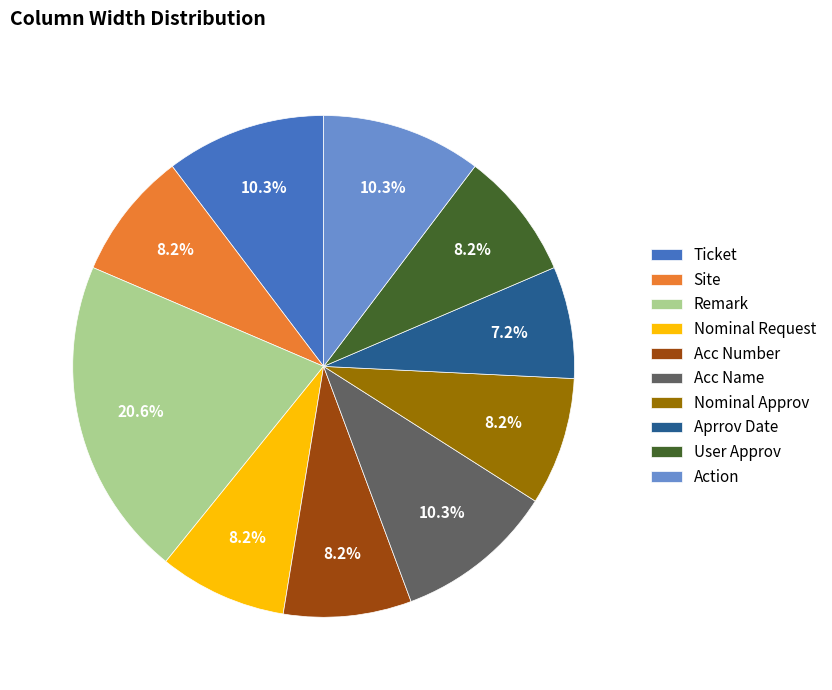

Is there any slice that represents more than half of the pie?

No